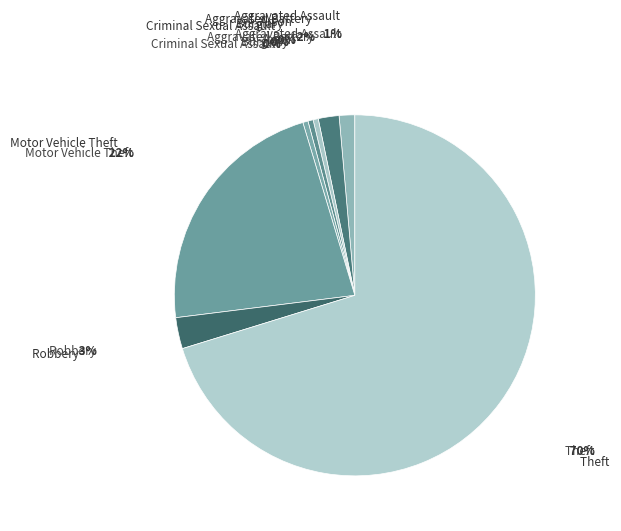

Count the number of slices in the pie.

8